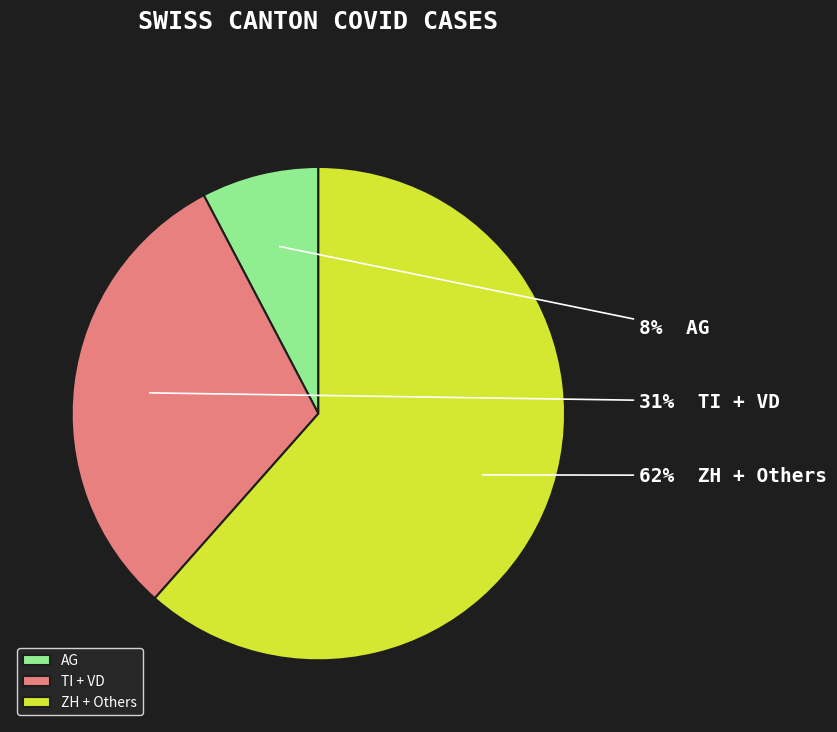

What percentage is the AG slice, to the nearest percent?

8%